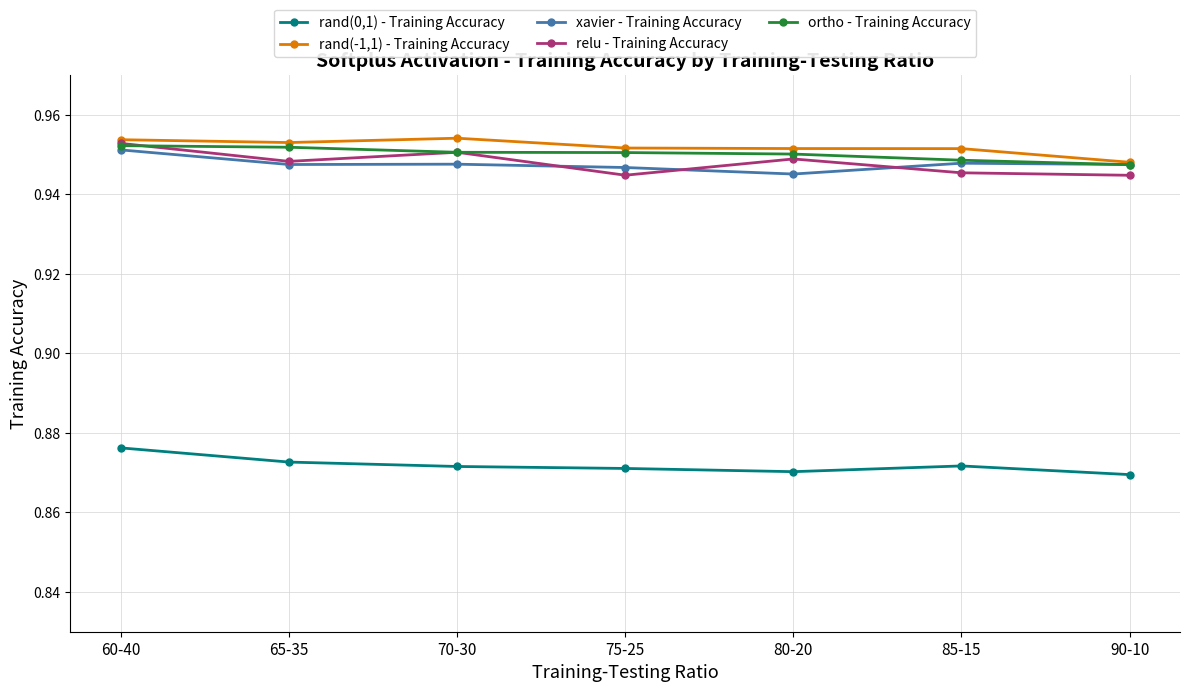

What is the label of the 1st point from the left?

60-40